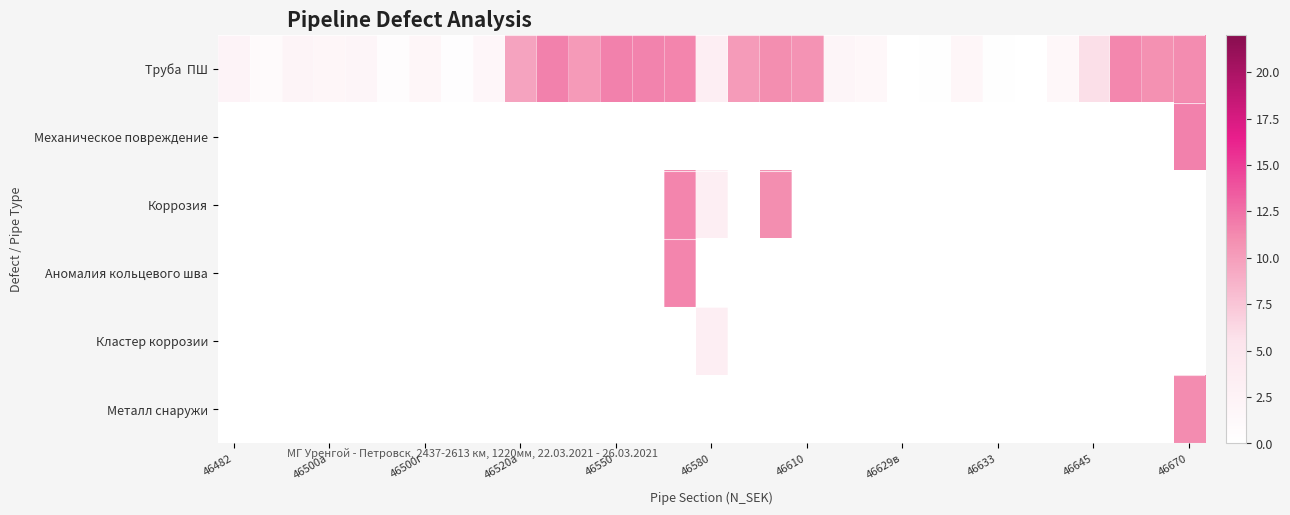

Which series has the largest range (max minus min)?

Механическое повреждение